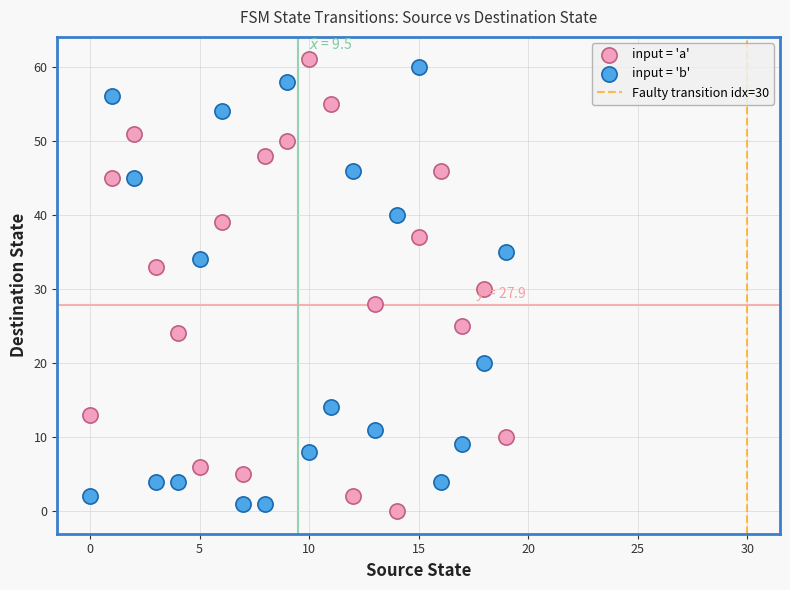

Across all data points, what is the range of Y values (max minus min)?

61